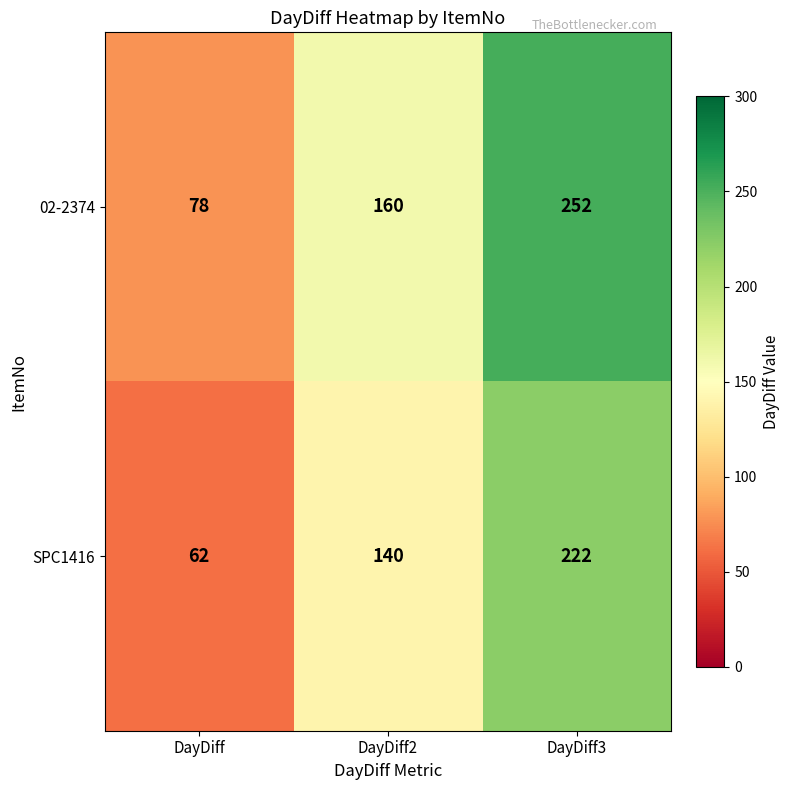

At which category is the sum across all series the highest?

DayDiff3